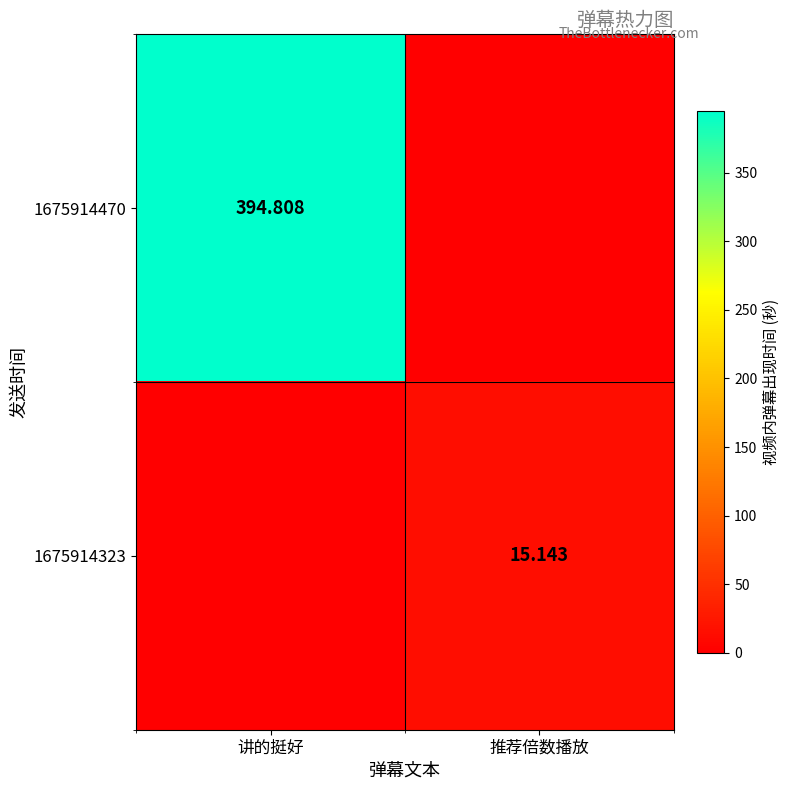

True or false: 1675914470 has a value of 394.8 at 讲的挺好.

True